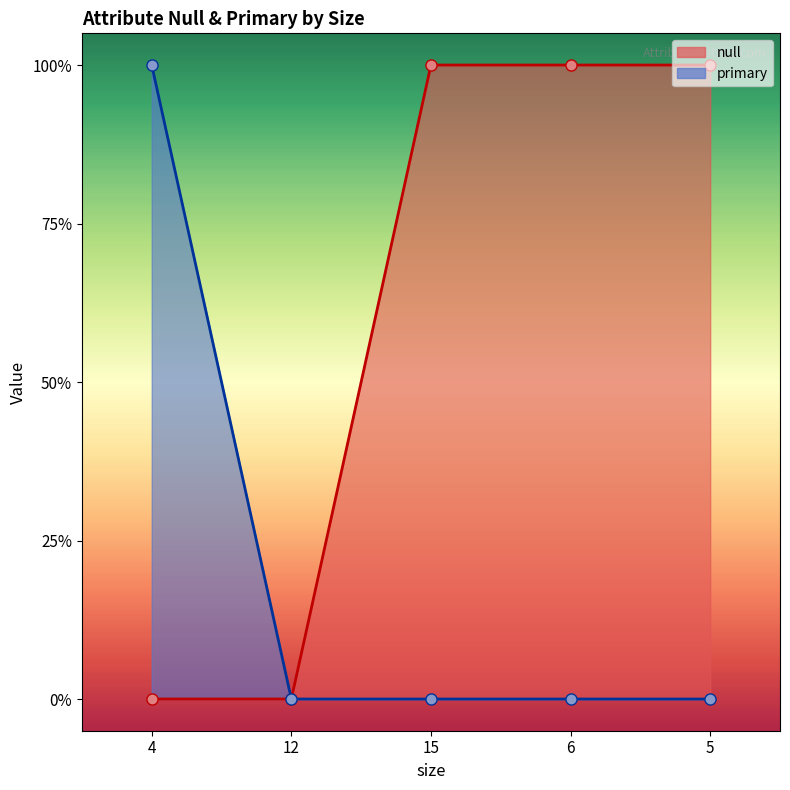

The null series shows 1 at 6. True or false?

True